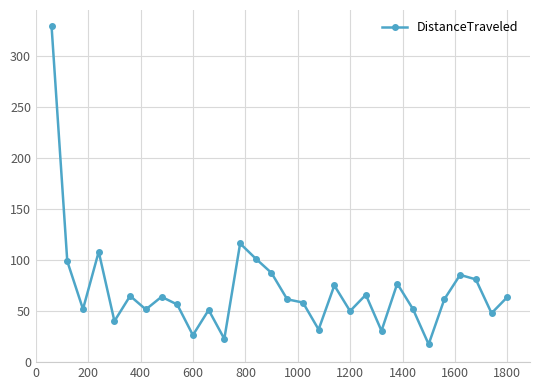

True or false: there are more than 0 points higher than both neighbors.

True